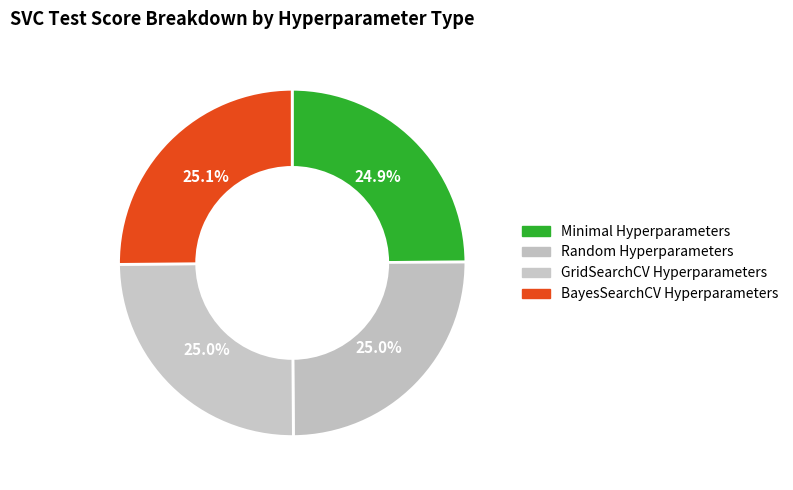

To the nearest percent, what is the average slice percentage?

25%